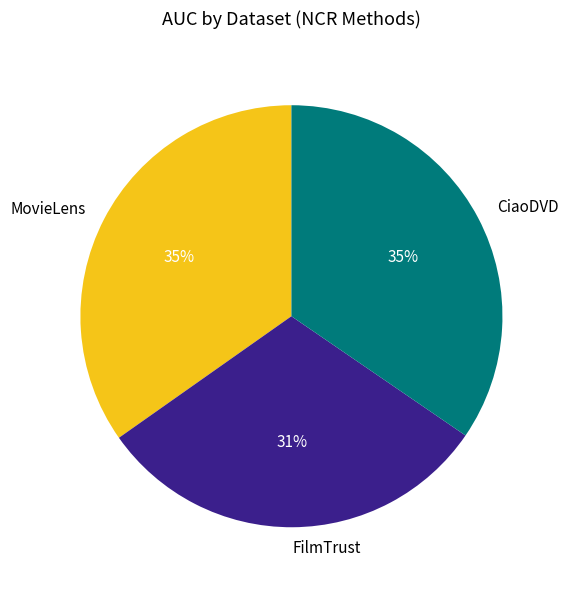

Combined, do FilmTrust and MovieLens account for over 50%?

Yes